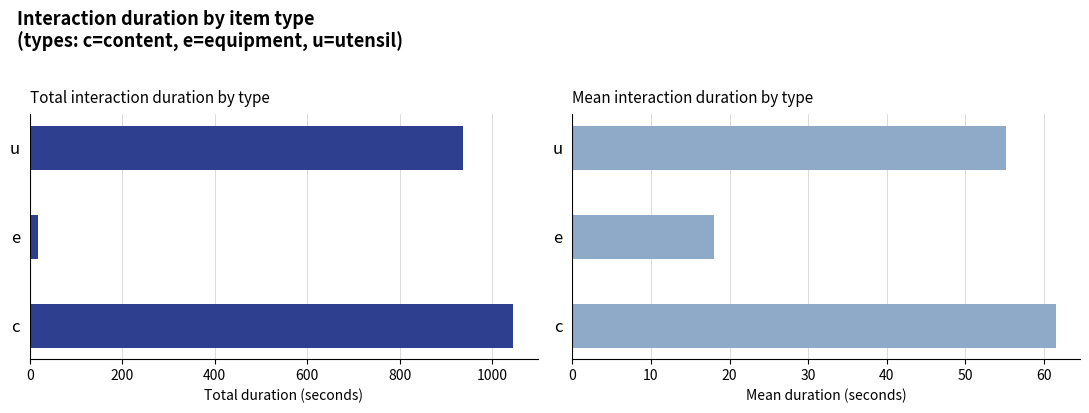

What are all the series names shown in the legend?

total_duration_s, mean_duration_s